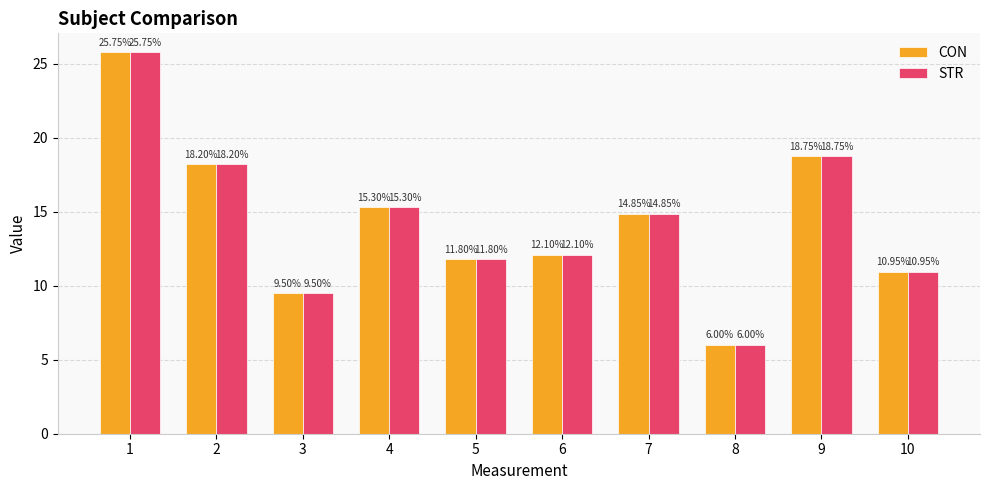

What is the sum of all STR values?

143.2